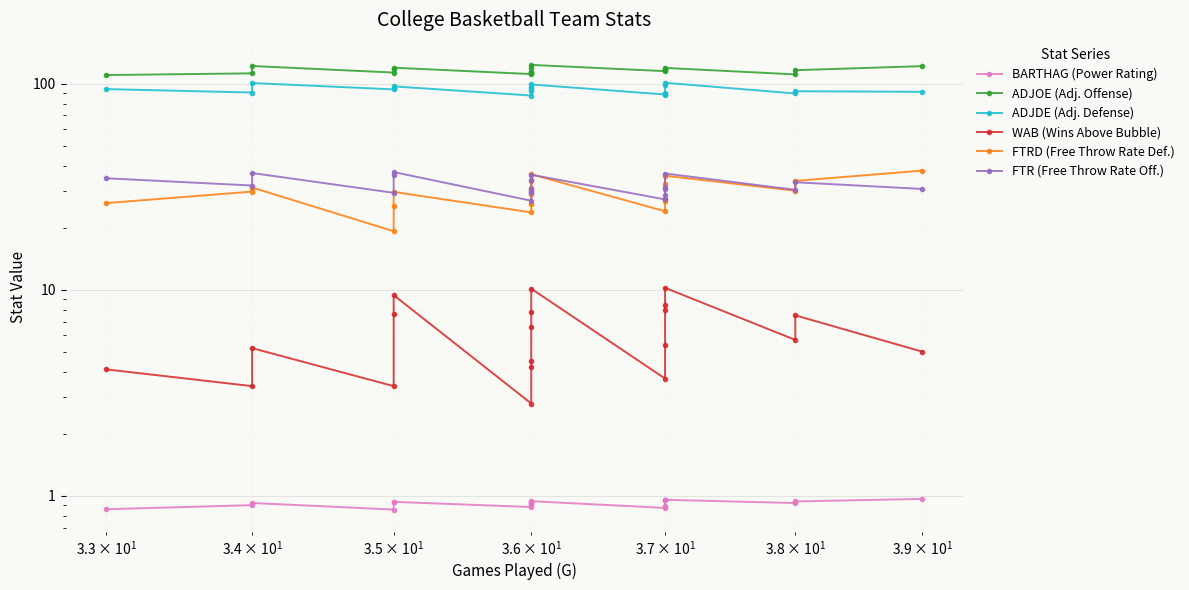

What is the sum of all ADJDE (Adj. Defense) values?

1873.2